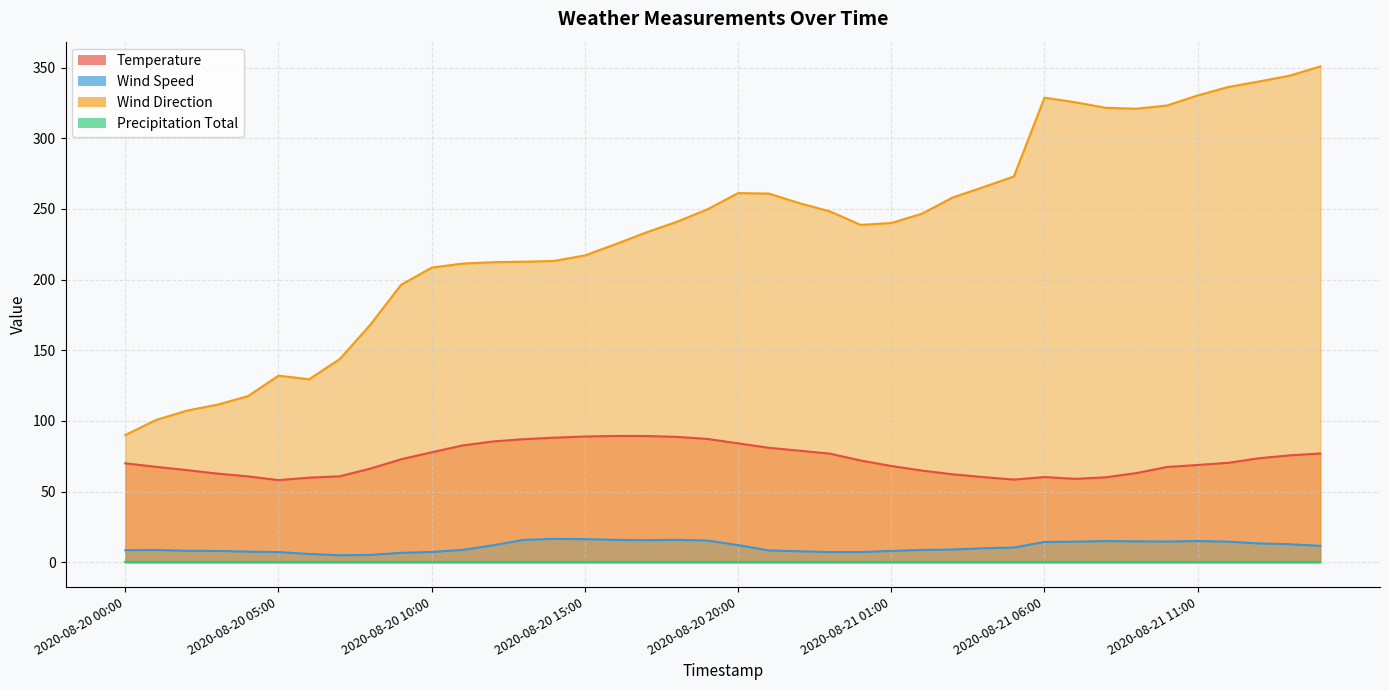

What is the minimum value shown in the chart?

0.0